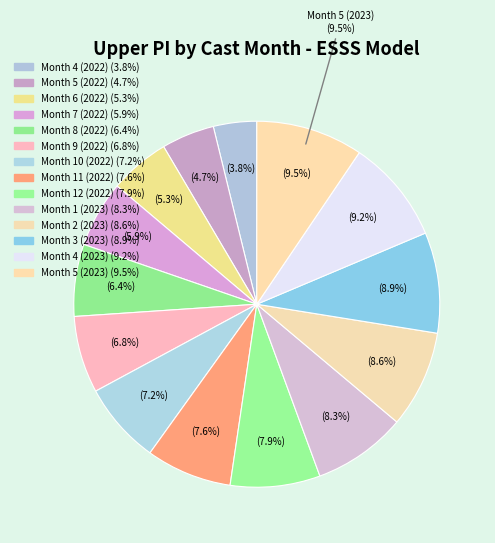

Rank the categories by value from highest to lowest.

Month 5 (2023), Month 4 (2023), Month 3 (2023), Month 2 (2023), Month 1 (2023), Month 12 (2022), Month 11 (2022), Month 10 (2022), Month 9 (2022), Month 8 (2022), Month 7 (2022), Month 6 (2022), Month 5 (2022), Month 4 (2022)